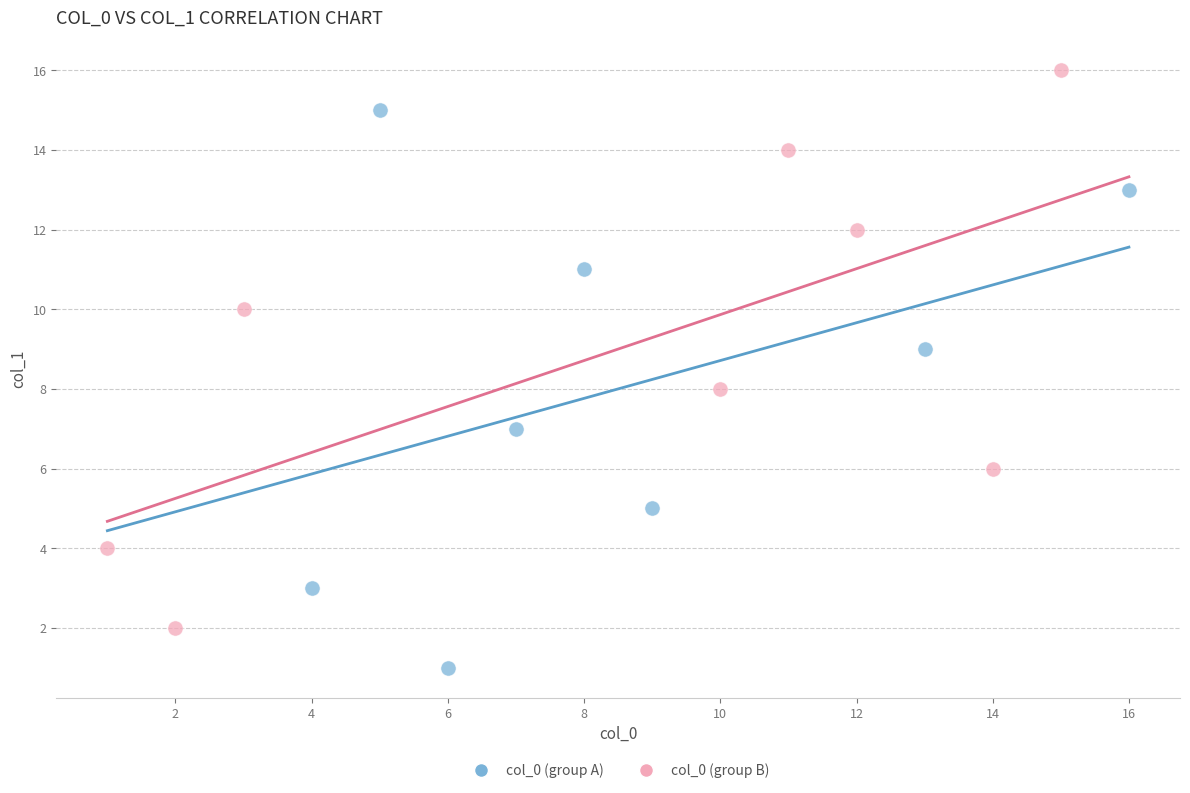

Which series contains the highest Y value?

col_0 (group B)